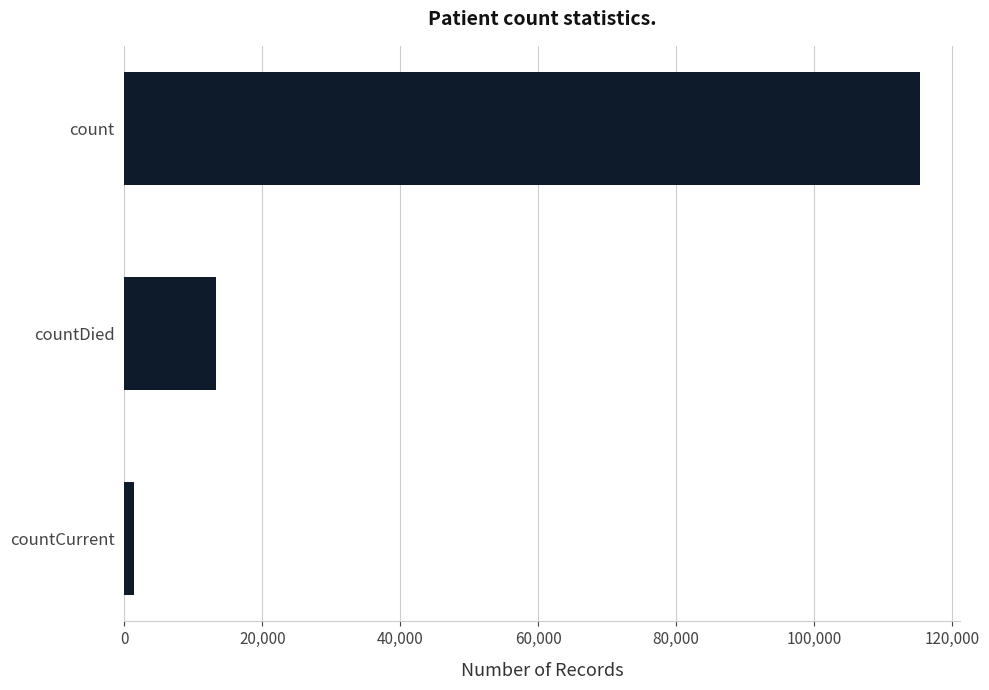

At which label is the value closest to 58381?

countDied